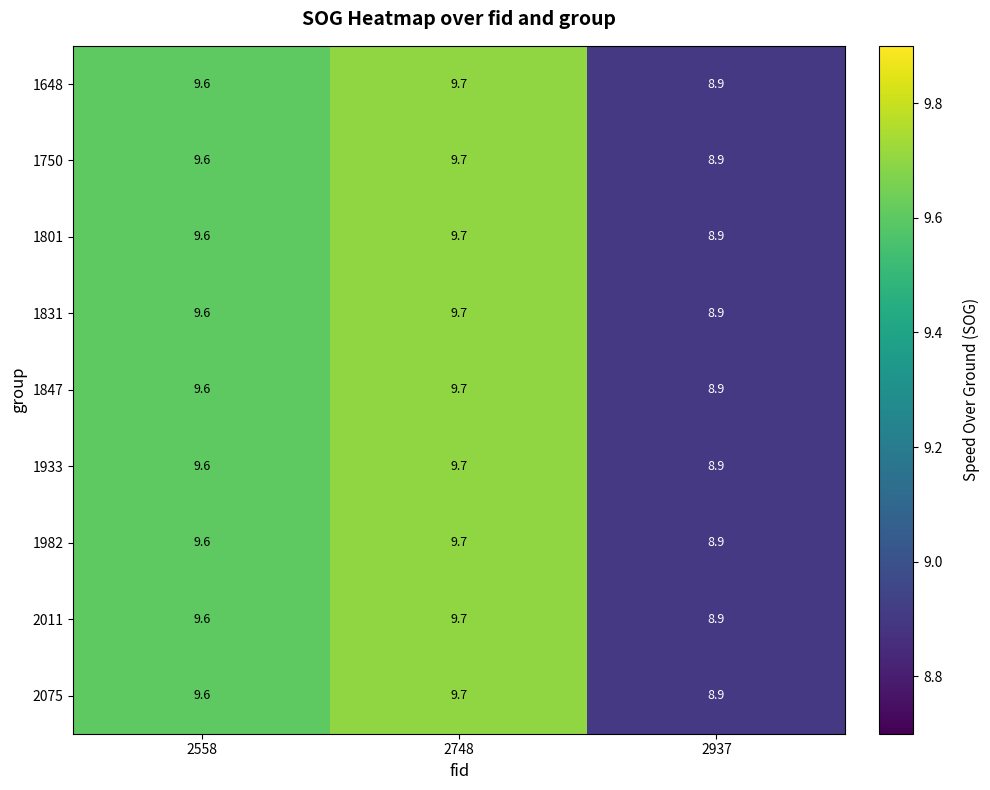

True or false: 1831 has a value of 9.7 at 2748.

True